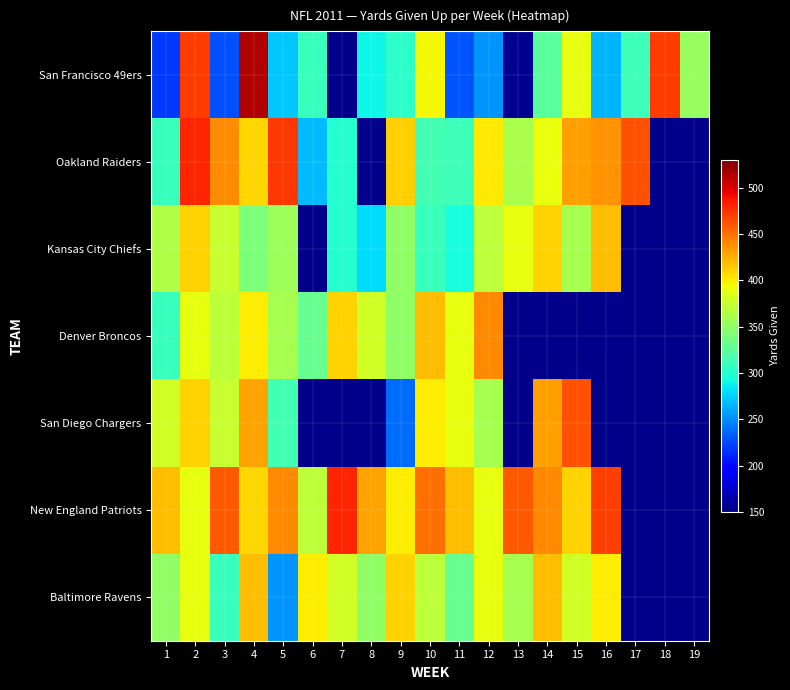

True or false: New England Patriots has a value of 370.0 at 6.

True